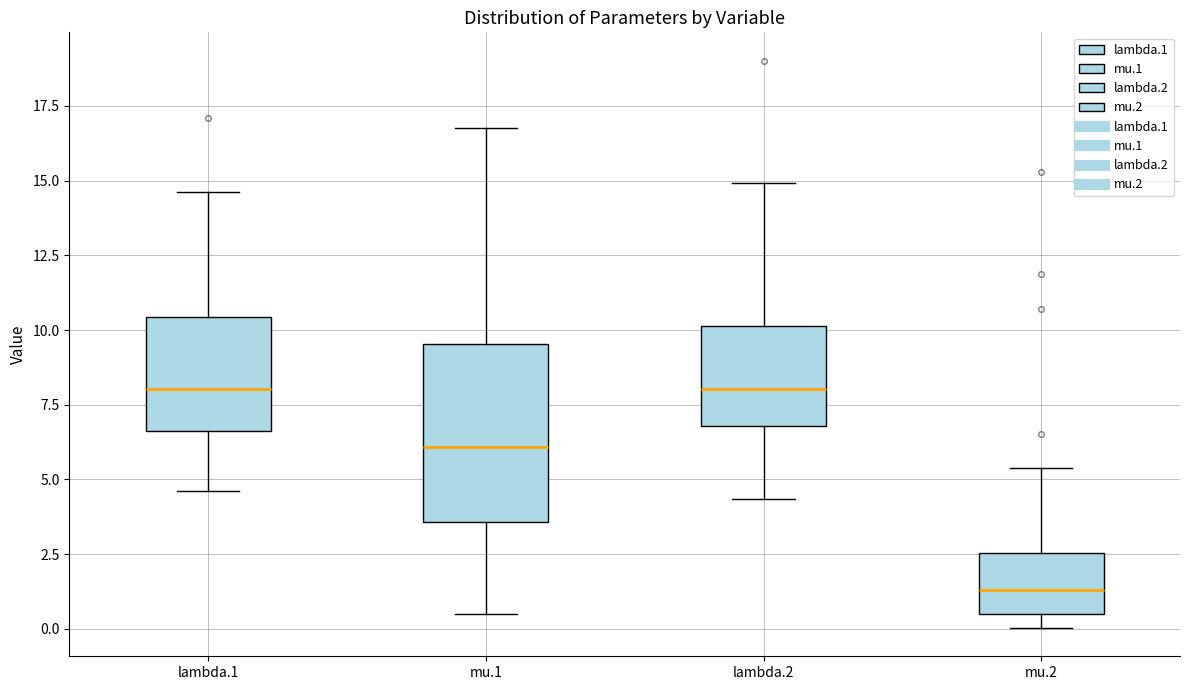

Reading left to right, read every box against the y-axis: the position of its median line, the range the box covers, and the ends of its whiskers. The values are not printed on the chart, so give them approximately, as read against the axis.

lambda.1: median 8.0, box 6.5 to 10.5, whiskers 4.5 to 14.5
mu.1: median 6.0, box 3.5 to 9.5, whiskers 0.5 to 17.0
lambda.2: median 8.0, box 7.0 to 10.0, whiskers 4.5 to 15.0
mu.2: median 1.5, box 0.5 to 2.5, whiskers 0.0 to 5.5